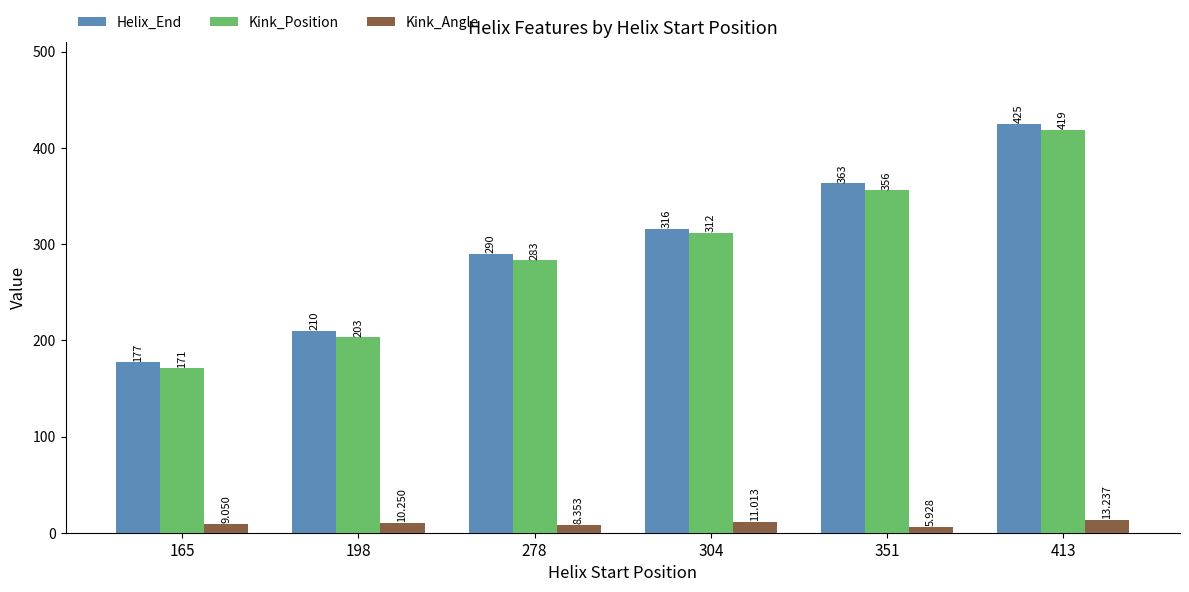

Rank the series at 304 from lowest to highest value.

Kink_Angle, Kink_Position, Helix_End